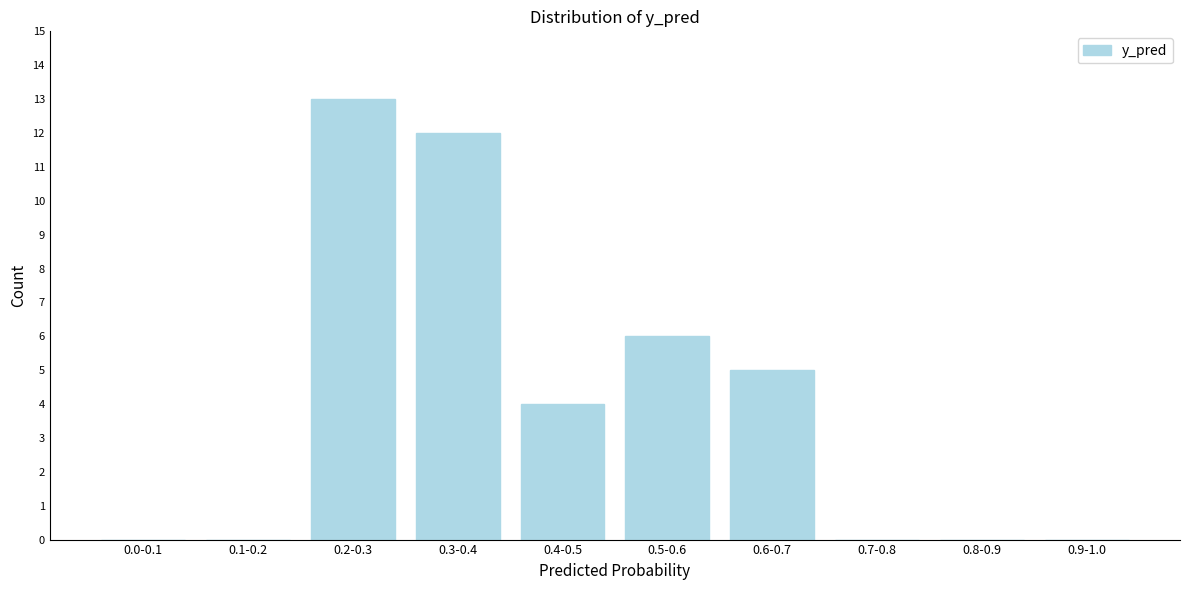

Reading right to left, transcribe all the data shown in this chart.

0.9-1.0=0	0.8-0.9=0	0.7-0.8=0	0.6-0.7=5	0.5-0.6=6	0.4-0.5=4	0.3-0.4=12	0.2-0.3=13	0.1-0.2=0	0.0-0.1=0